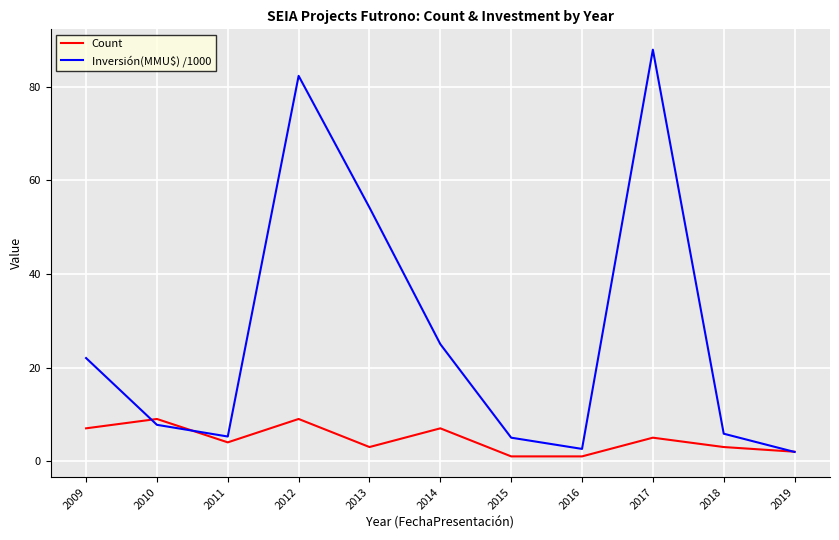

At 2012, list the series in order from smallest to largest.

Count, Inversión(MMU$) /1000